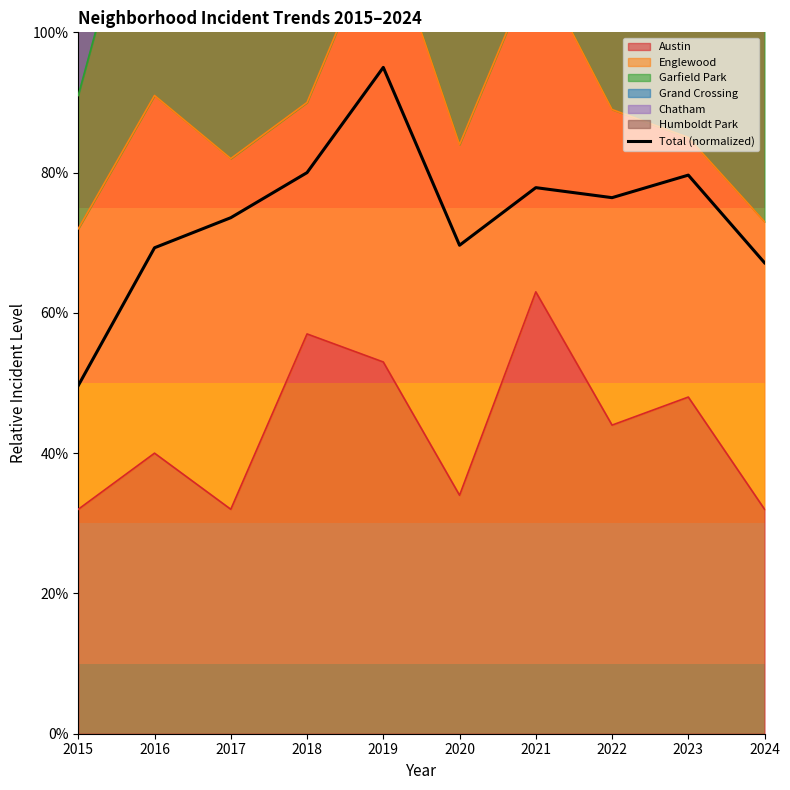

The value at 2018 is 80.0. True or false?

True